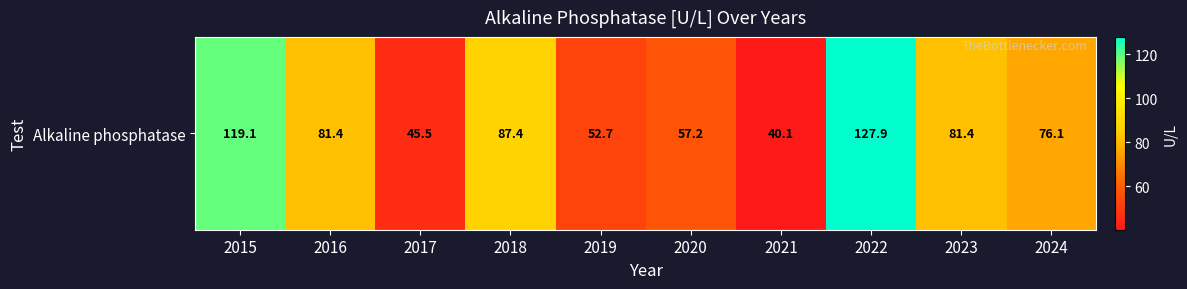

How many data points are less than 81?

5